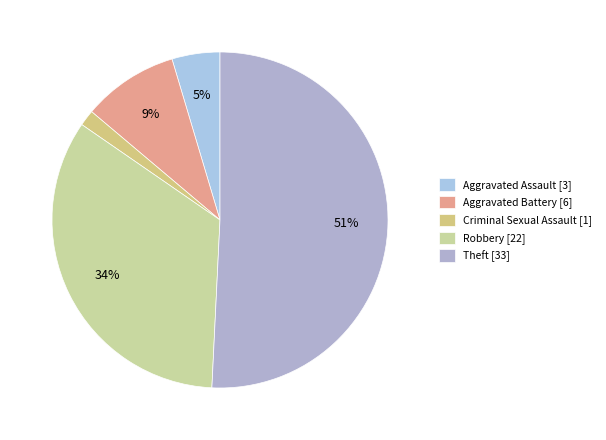

Which category accounts for the majority?

Theft